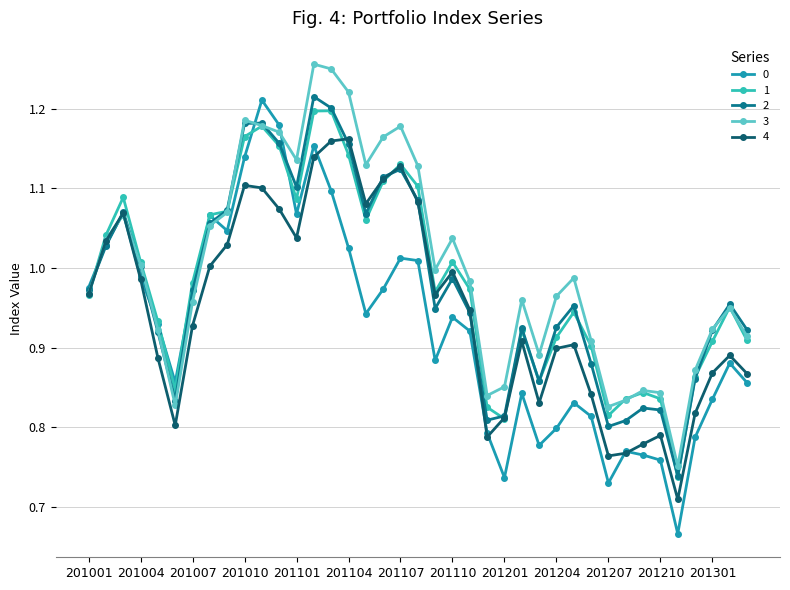

At how many categories does at least one series exceed 0?

39